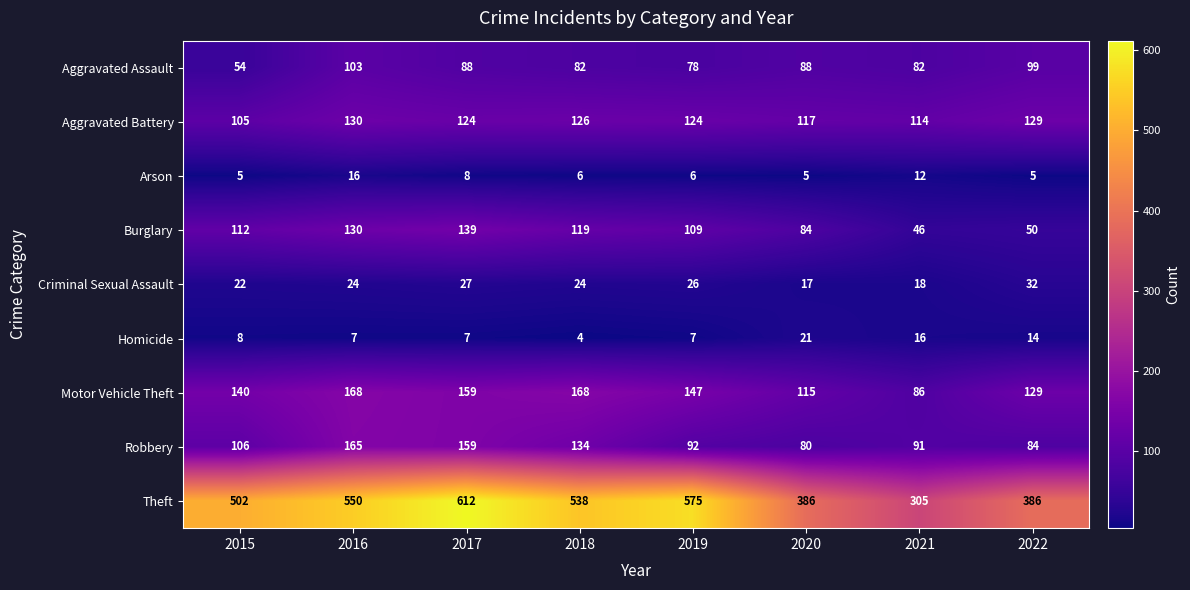

What is the average value of the Burglary series?

99